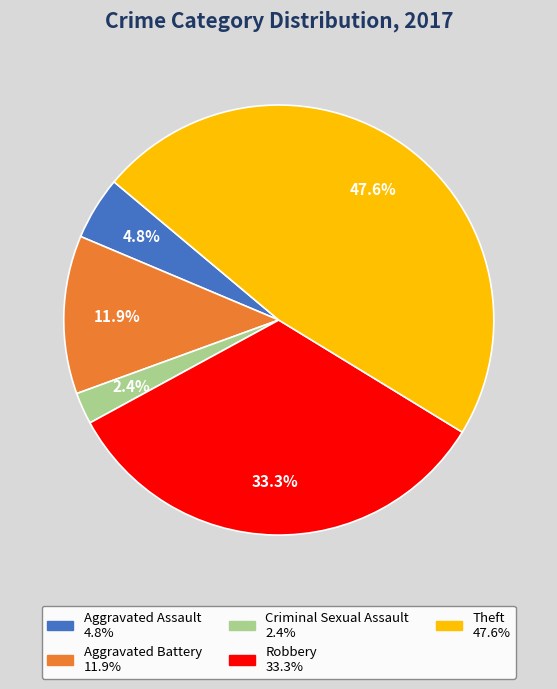

Is it true that Theft is 48% of the pie?

True